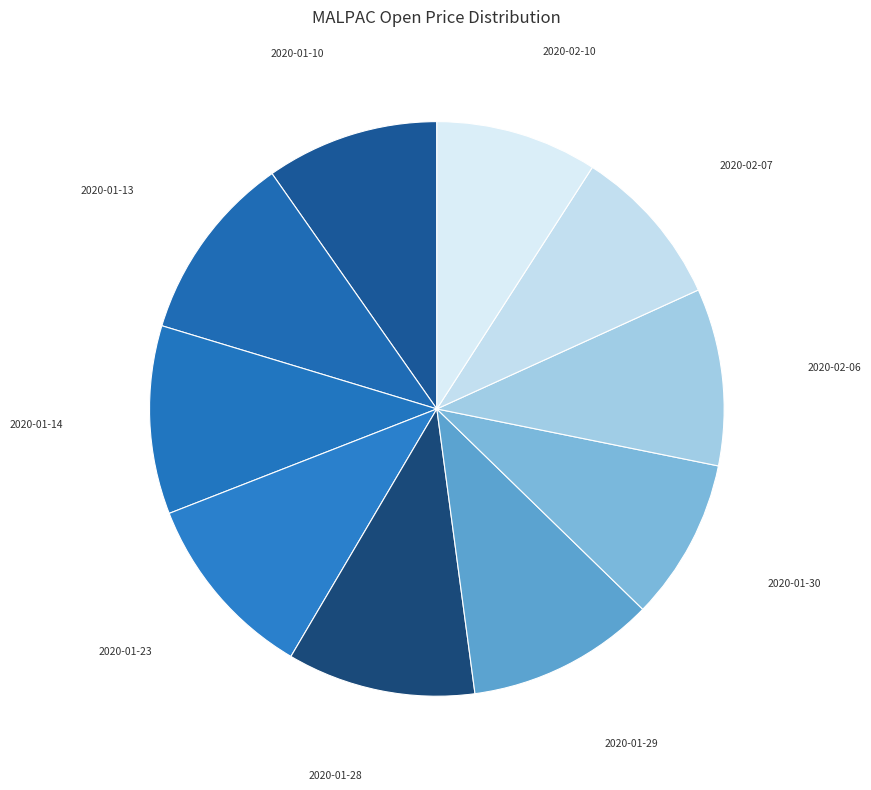

Which slice is the largest?

2020-01-13